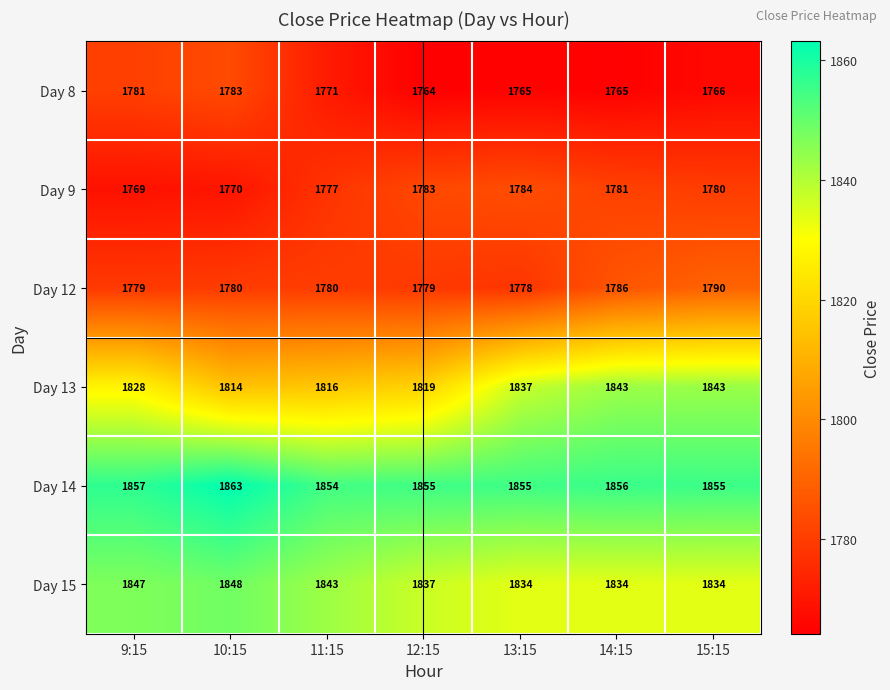

The Day 12 series shows 903 at 14:15. True or false?

False